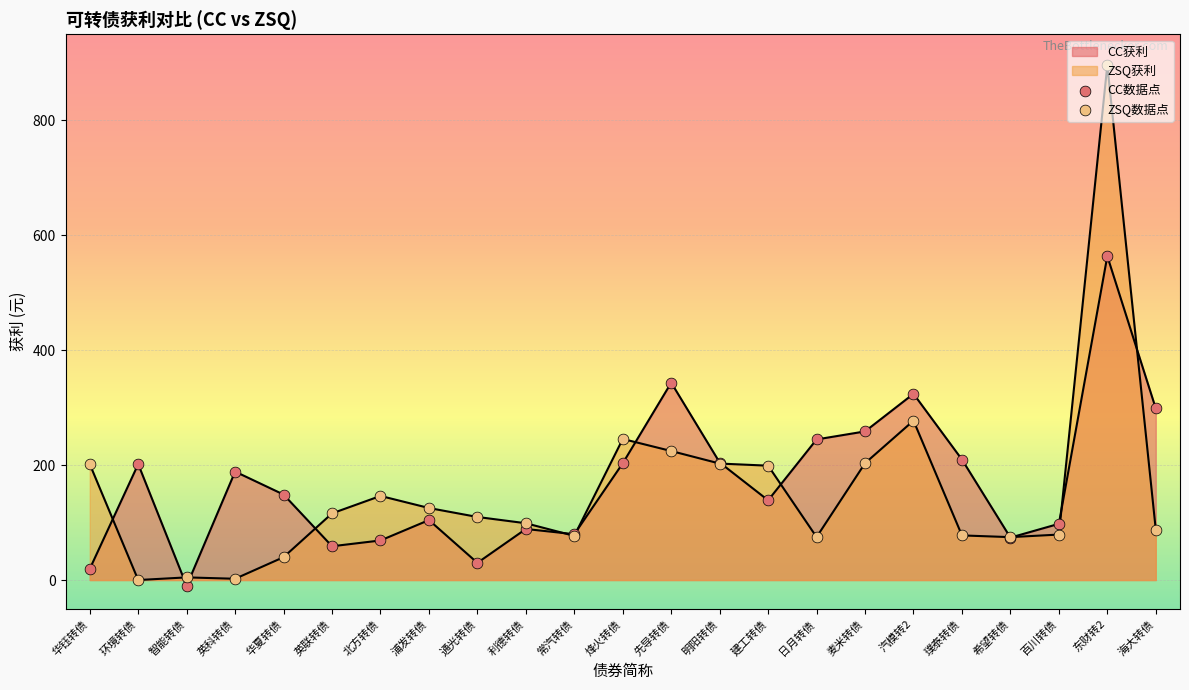

How many lines are shown in the chart?

2